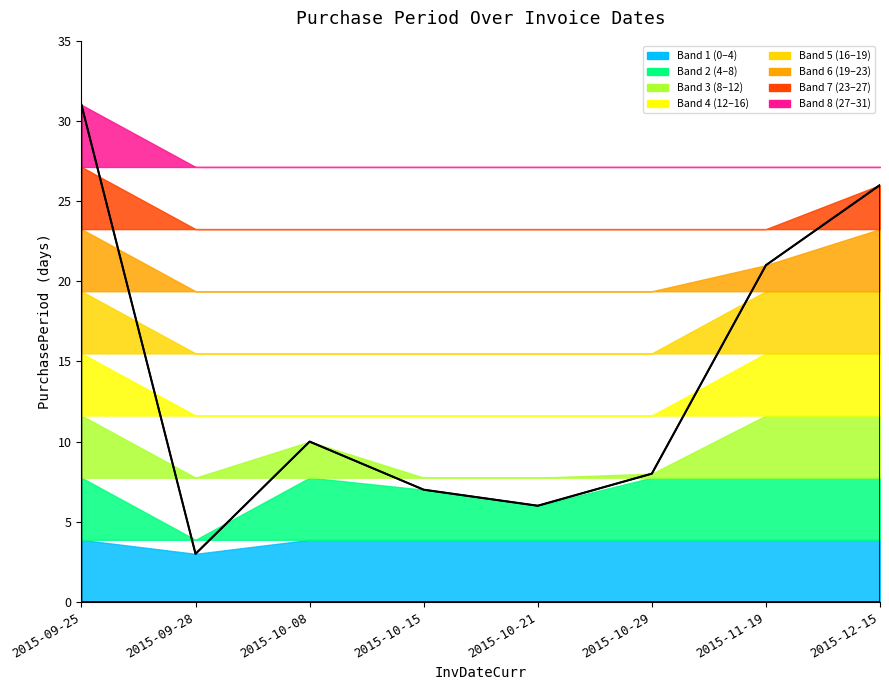

What is the ratio of the value at 2015-10-15 to the value at 2015-10-21?

1.2